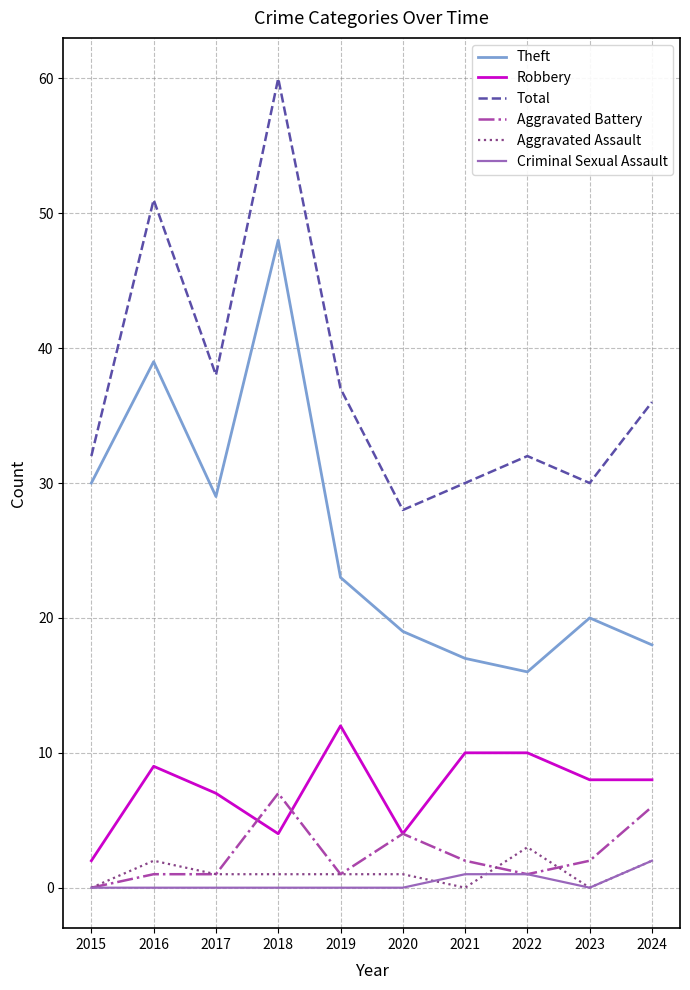

True or false: Aggravated Battery and Theft cross at least once.

False